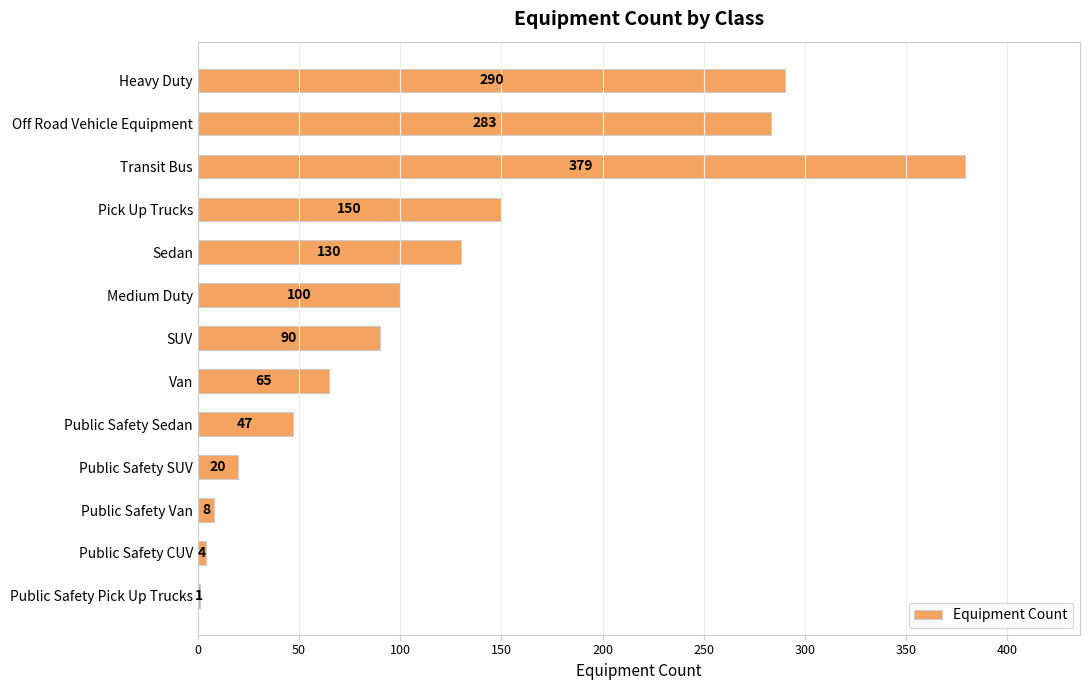

What is the change in value from Transit Bus to Public Safety SUV?

-359